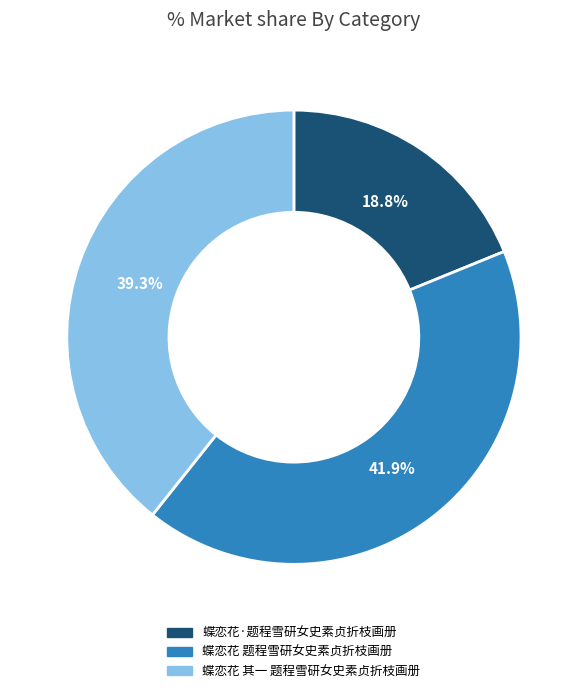

Does any single category account for the majority?

No